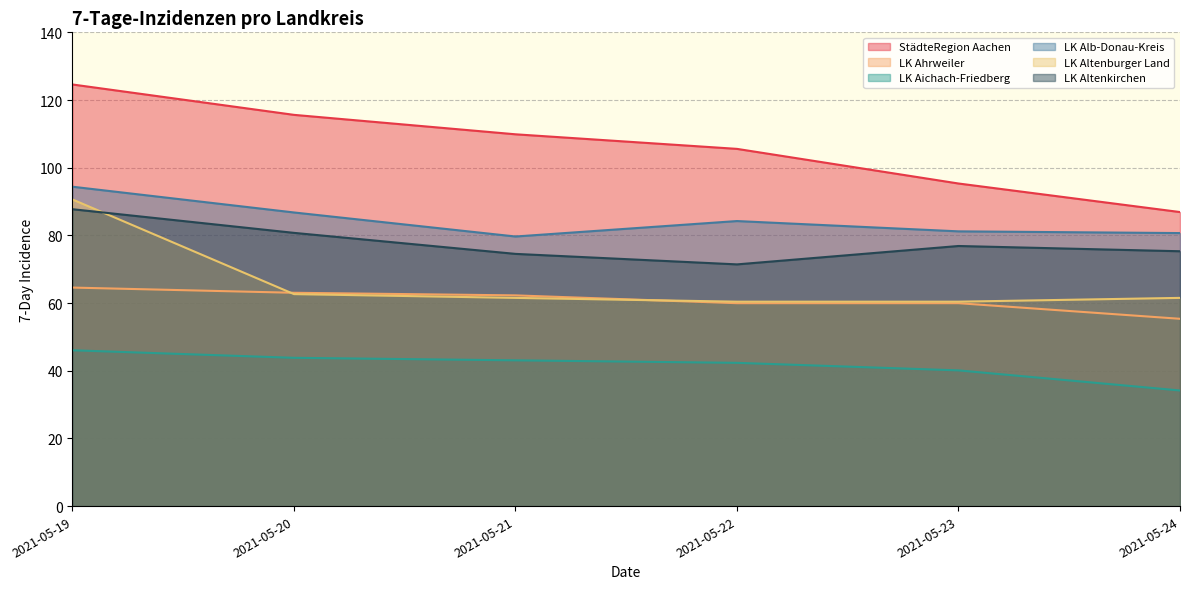

What is the lowest value of the LK Alb-Donau-Kreis series?

79.7